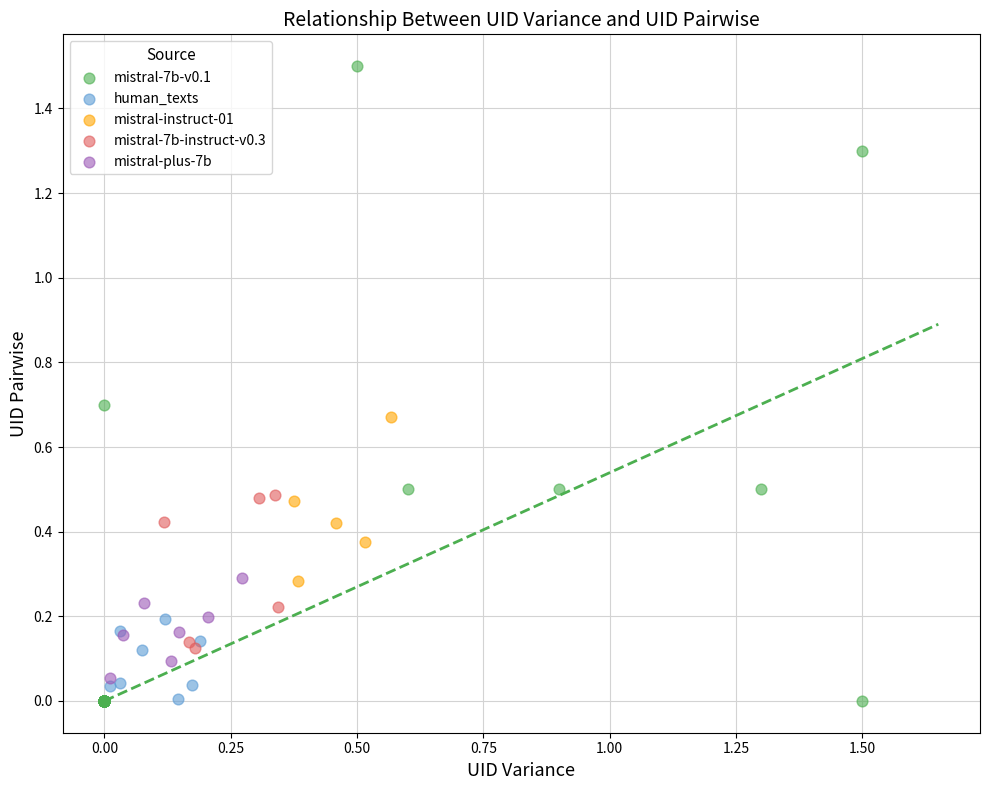

Which series has the widest spread of Y values?

mistral-7b-v0.1